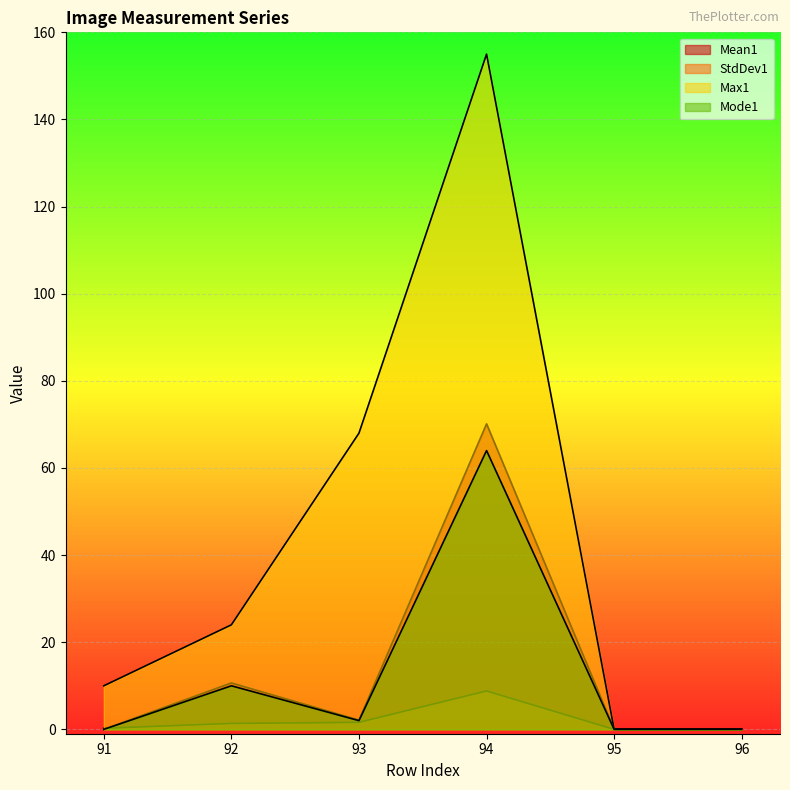

At which category does Max1 reach its first local peak?

94